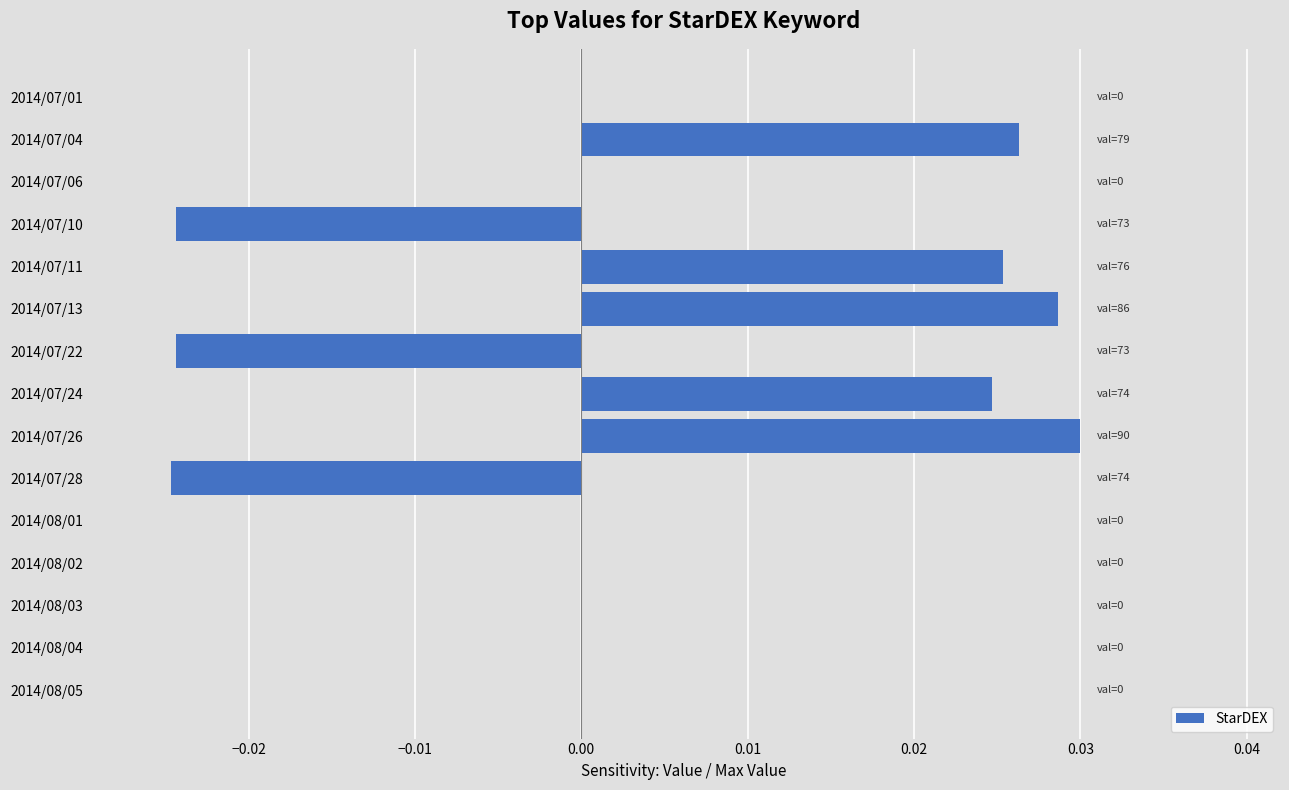

True or false: the data shows 0.0 at 2014/07/11.

True